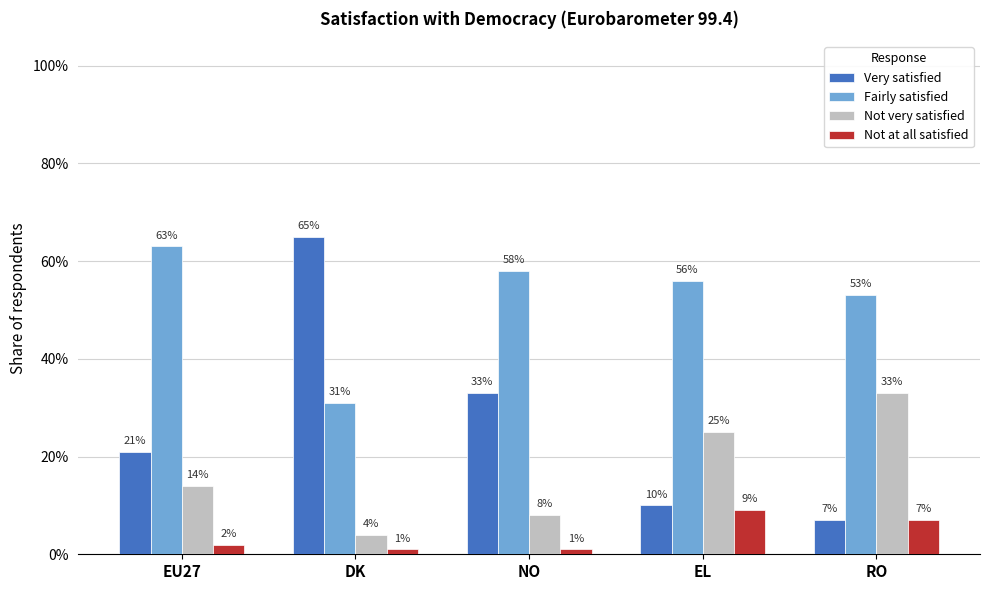

Which category has the highest value in the Fairly satisfied series?

EU27